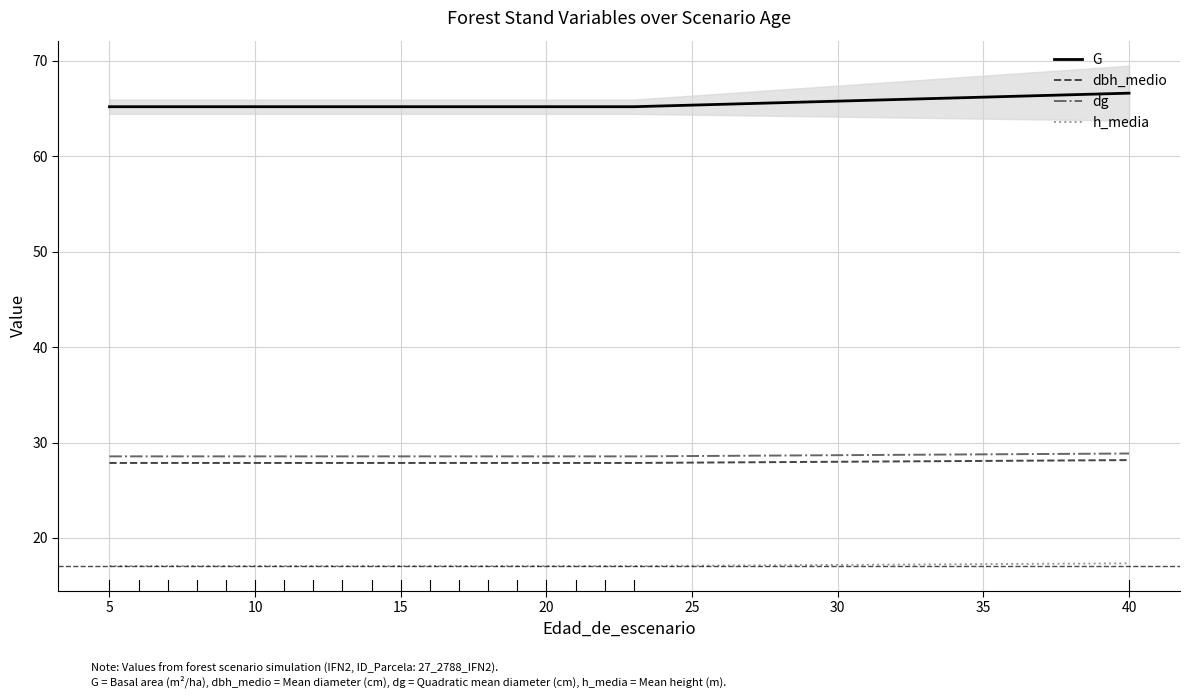

Which series has the largest range (max minus min)?

G